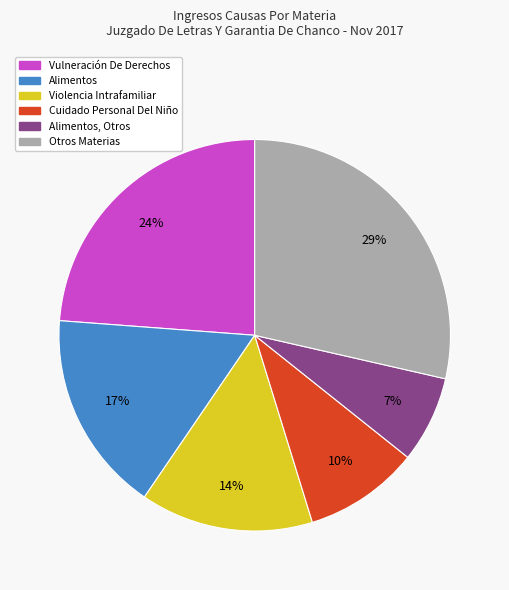

To the nearest percent, what is the average slice percentage?

17%